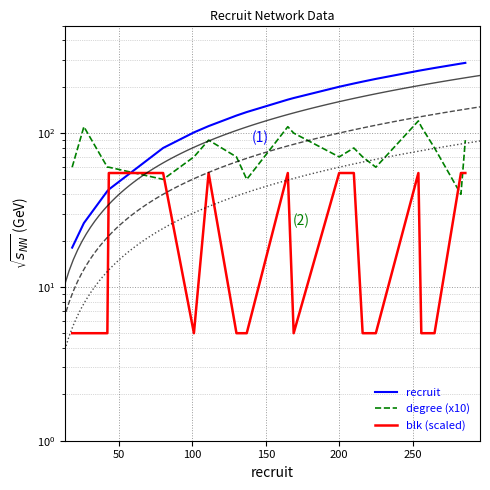

How many categories are shown in the chart?

20